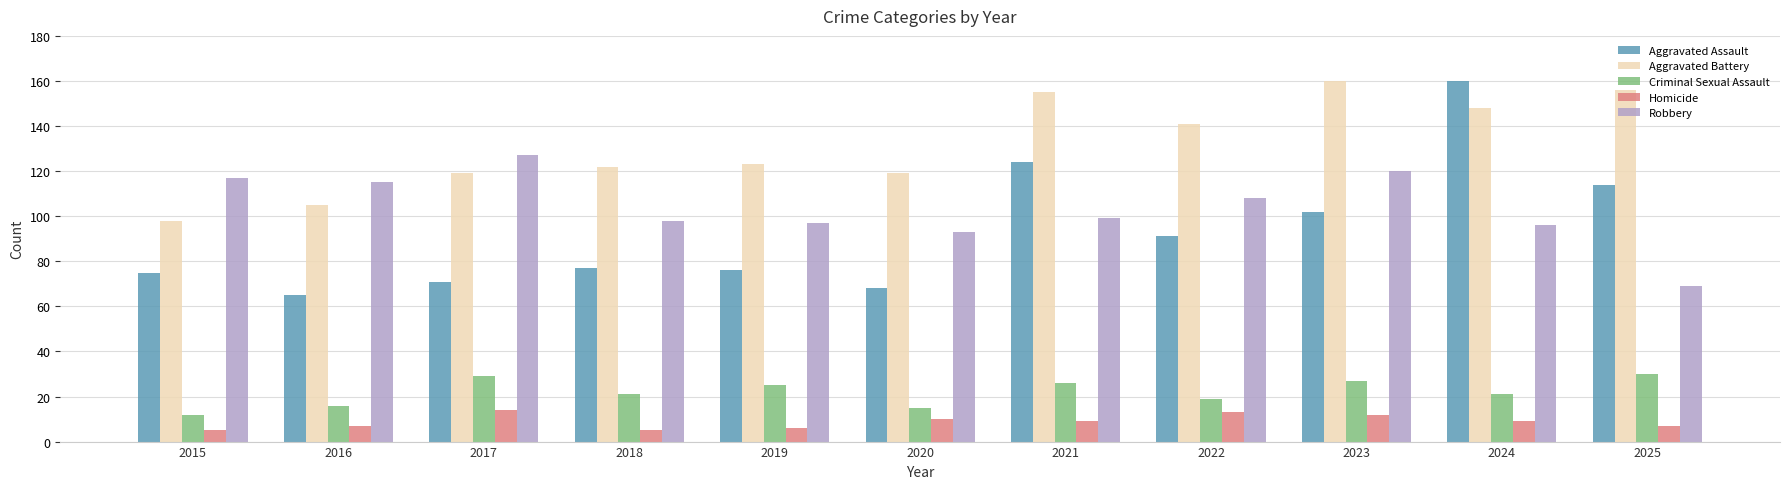

How many values in the Aggravated Assault series are below 77?

5